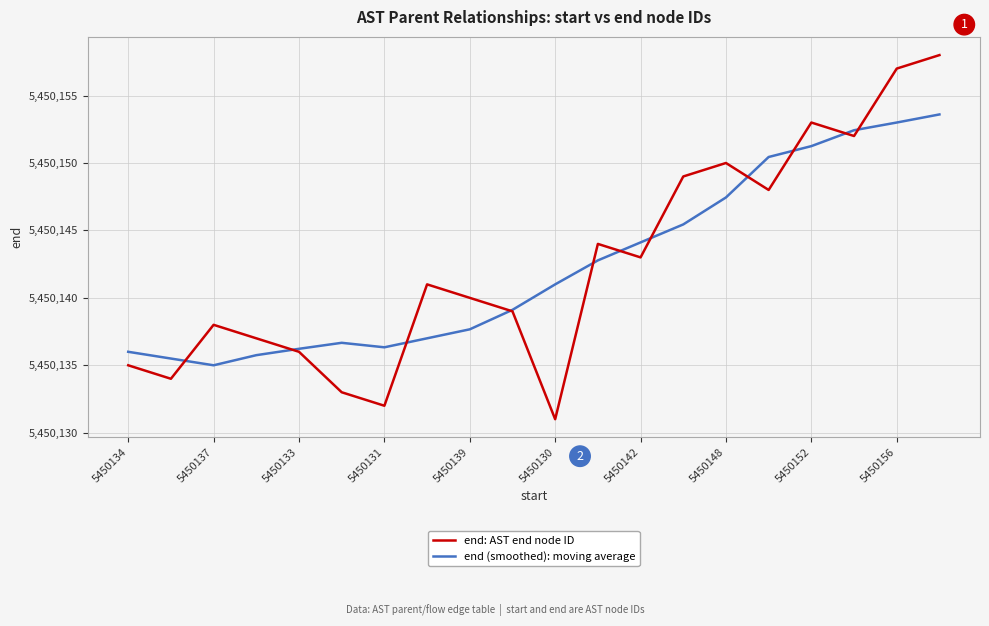

What is the sum of all end: AST end node ID values?

109002850.0